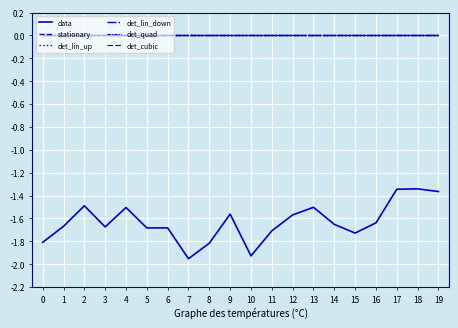

Reading left to right, list all the values displayed in this chart.

data: -1.8	-1.7	-1.5	-1.7	-1.5	-1.7	-1.7	-2.0	-1.8	-1.6	-1.9	-1.7	-1.6	-1.5	-1.7	-1.7	-1.6	-1.3	-1.3	-1.4
stationary: 0.0	0.0	0.0	0.0	0.0	0.0	0.0	0.0	0.0	0.0	0.0	0.0	0.0	0.0	0.0	0.0	0.0	0.0	0.0	0.0
det_lin_up: 0.0	0.0	0.0	0.0	0.0	0.0	0.0	0.0	0.0	0.0	0.0	0.0	0.0	0.0	0.0	0.0	0.0	0.0	0.0	0.0
det_lin_down: 0.0	0.0	0.0	0.0	0.0	0.0	0.0	0.0	0.0	0.0	0.0	0.0	0.0	0.0	0.0	0.0	0.0	0.0	0.0	0.0
det_quad: 0.0	0.0	0.0	0.0	0.0	0.0	0.0	0.0	0.0	0.0	0.0	0.0	0.0	0.0	0.0	0.0	0.0	0.0	0.0	0.0
det_cubic: 0.0	0.0	0.0	0.0	0.0	0.0	0.0	0.0	0.0	0.0	0.0	0.0	0.0	0.0	0.0	0.0	0.0	0.0	0.0	0.0